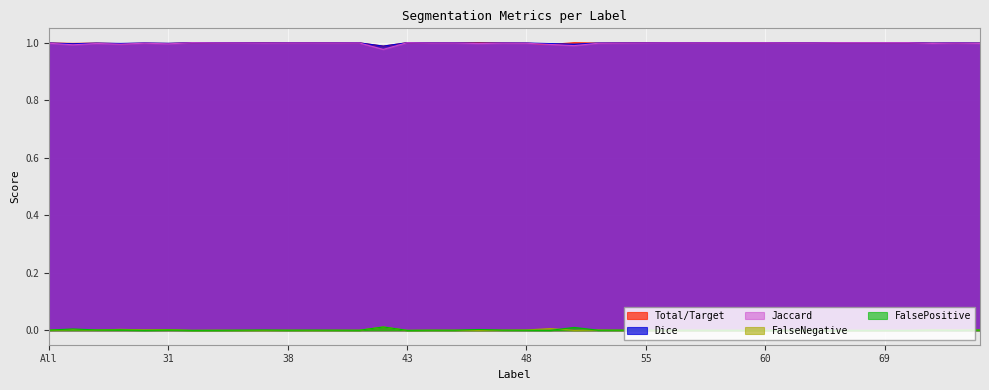

Reading left to right, extract all data points from this chart.

Jaccard: 1.0	1.0	1.0	1.0	1.0	1.0	1.0	1.0	1.0	1.0	1.0	1.0	1.0	1.0	1.0	1.0	1.0	1.0	1.0	1.0	1.0	1.0	1.0	1.0	1.0	1.0	1.0	1.0	1.0	1.0	1.0	1.0	1.0	1.0	1.0	1.0	1.0	1.0	1.0	1.0
Dice: 1.0	1.0	1.0	1.0	1.0	1.0	1.0	1.0	1.0	1.0	1.0	1.0	1.0	1.0	1.0	1.0	1.0	1.0	1.0	1.0	1.0	1.0	1.0	1.0	1.0	1.0	1.0	1.0	1.0	1.0	1.0	1.0	1.0	1.0	1.0	1.0	1.0	1.0	1.0	1.0
Total/Target: 1.0	1.0	1.0	1.0	1.0	1.0	1.0	1.0	1.0	1.0	1.0	1.0	1.0	1.0	1.0	1.0	1.0	1.0	1.0	1.0	1.0	1.0	1.0	1.0	1.0	1.0	1.0	1.0	1.0	1.0	1.0	1.0	1.0	1.0	1.0	1.0	1.0	1.0	1.0	1.0
FalseNegative: 0.0	0.0	0.0	0.0	0.0	0.0	0.0	0.0	0.0	0.0	0.0	0.0	0.0	0.0	0.0	0.0	0.0	0.0	0.0	0.0	0.0	0.0	0.0	0.0	0.0	0.0	0.0	0.0	0.0	0.0	0.0	0.0	0.0	0.0	0.0	0.0	0.0	0.0	0.0	0.0
FalsePositive: 0.0	0.0	0.0	0.0	0.0	0.0	0.0	0.0	0.0	0.0	0.0	0.0	0.0	0.0	0.0	0.0	0.0	0.0	0.0	0.0	0.0	0.0	0.0	0.0	0.0	0.0	0.0	0.0	0.0	0.0	0.0	0.0	0.0	0.0	0.0	0.0	0.0	0.0	0.0	0.0